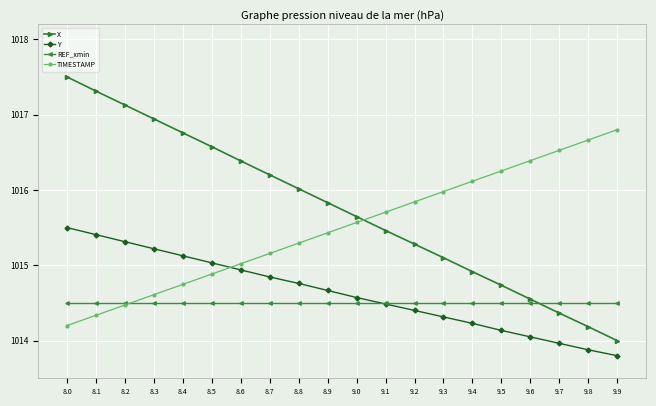

True or false: X has a value of 693.5 at 9.3.

False